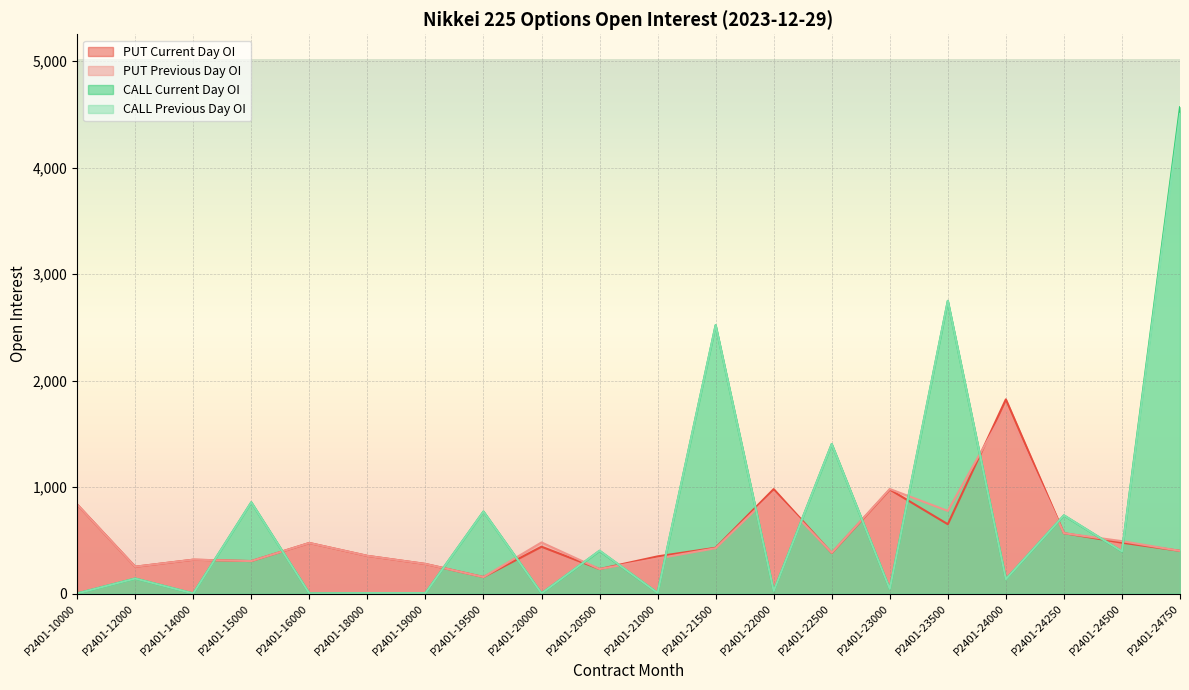

The CALL Current Day OI series shows 2521 at P2401-21500. True or false?

True